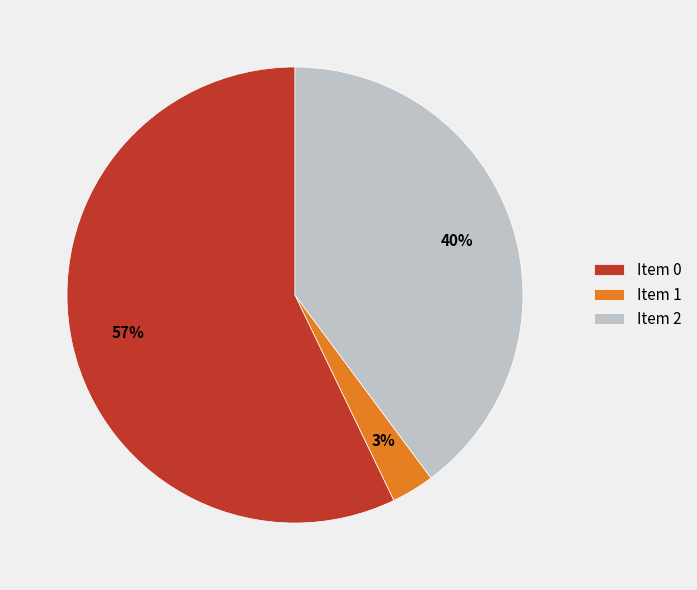

Is there a majority slice in this chart?

Yes